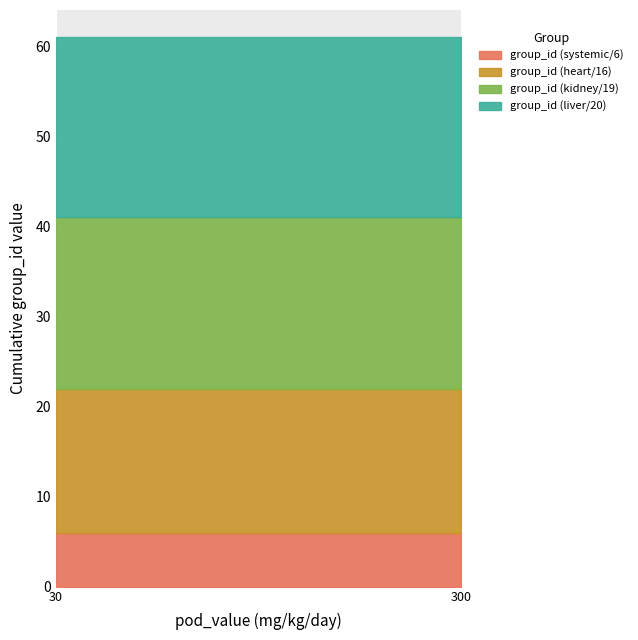

What is the total value across all series at 30?

61